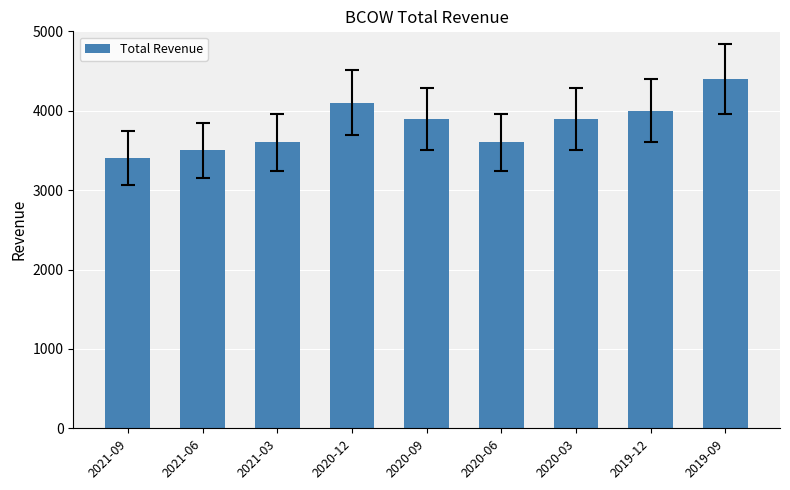

What is the smallest value displayed?

3400